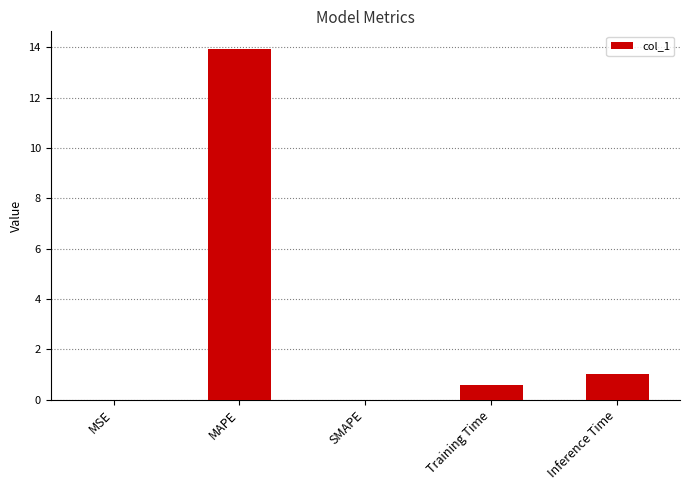

Are the bars horizontal?

No